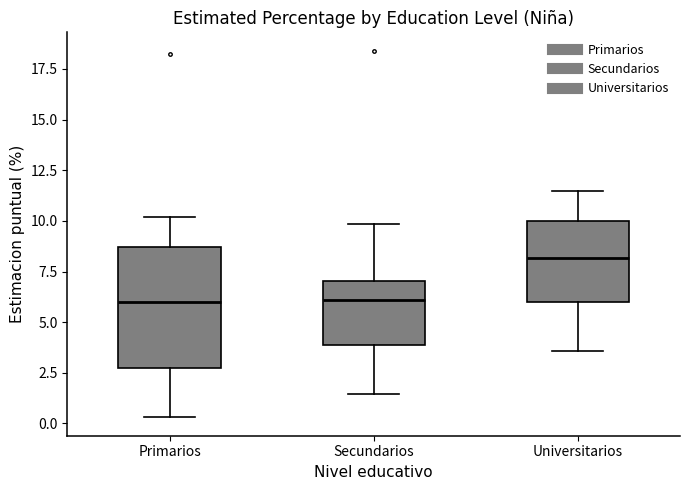

Which box has the highest median line?

Universitarios